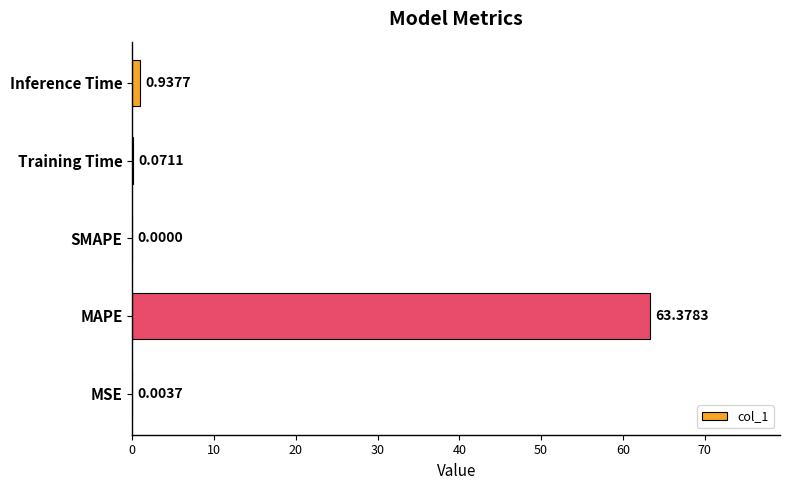

How many data points does each series have?

5